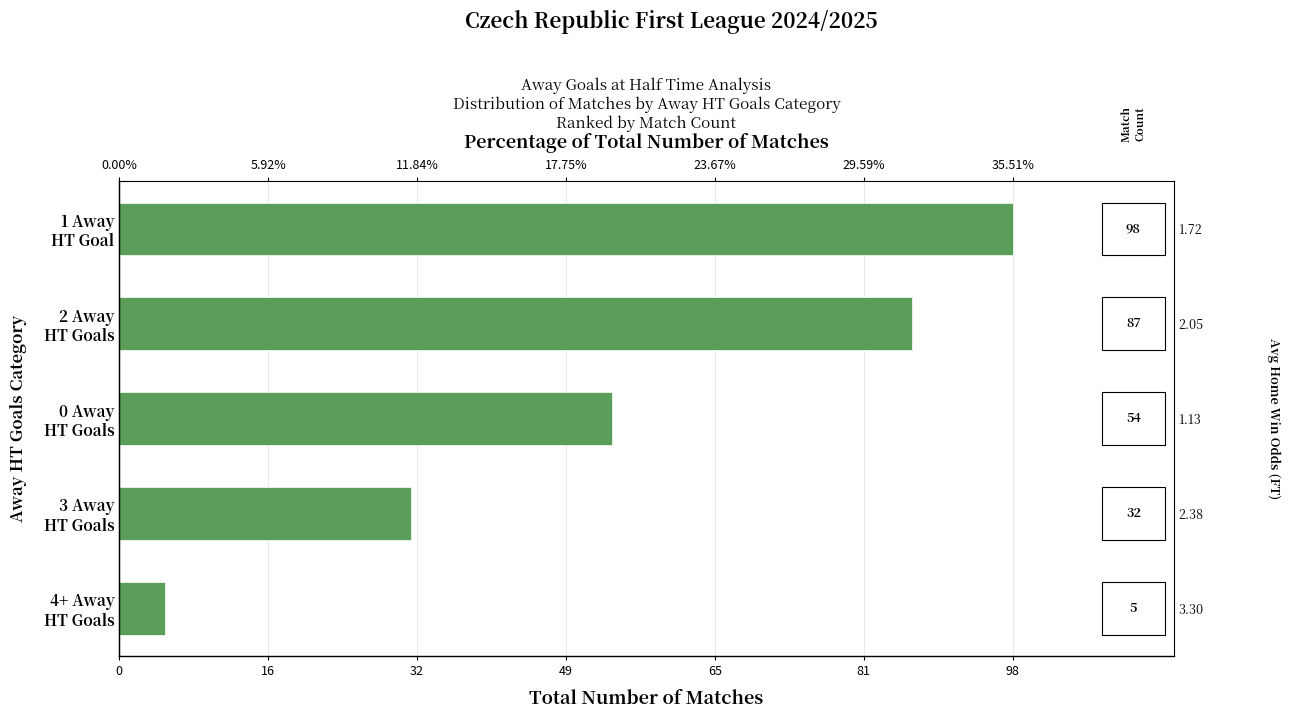

The chart shows a value of 32 at 3 Away HT Goals. True or false?

True